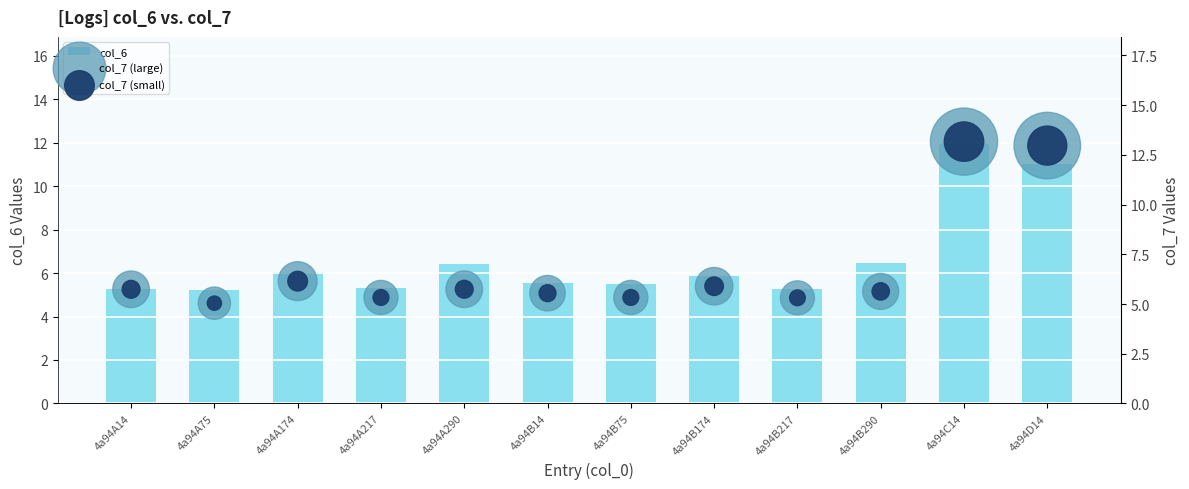

Which series reaches the maximum Y coordinate?

col_7 (large)